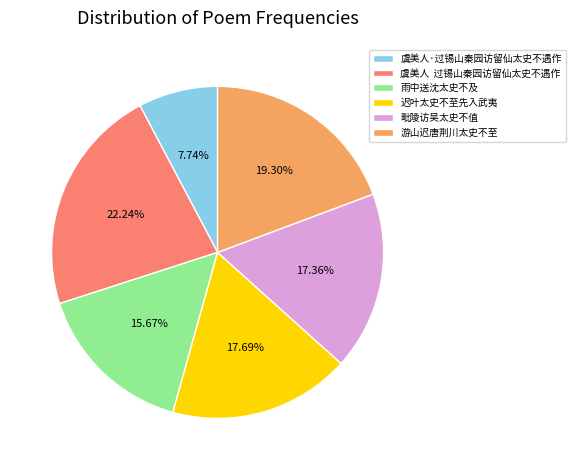

Is the sum of 雨中送沈太史不及 and 游山迟唐荆川太史不至 greater than half?

No